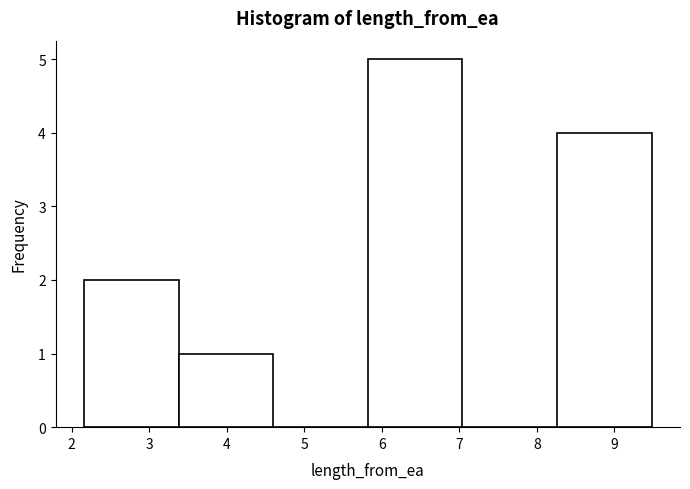

Over which range of the x-axis is the bar tallest?

5.82 to 7.04